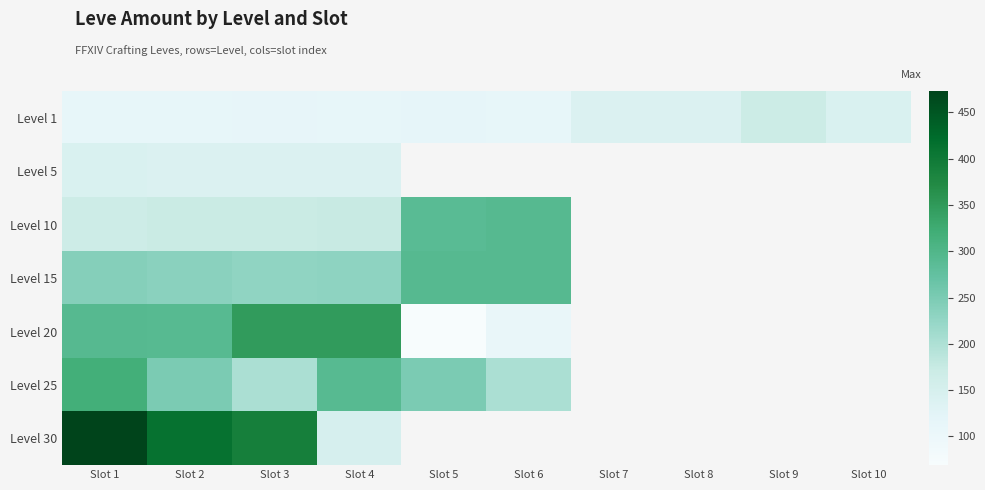

Count the number of data series in this chart.

7